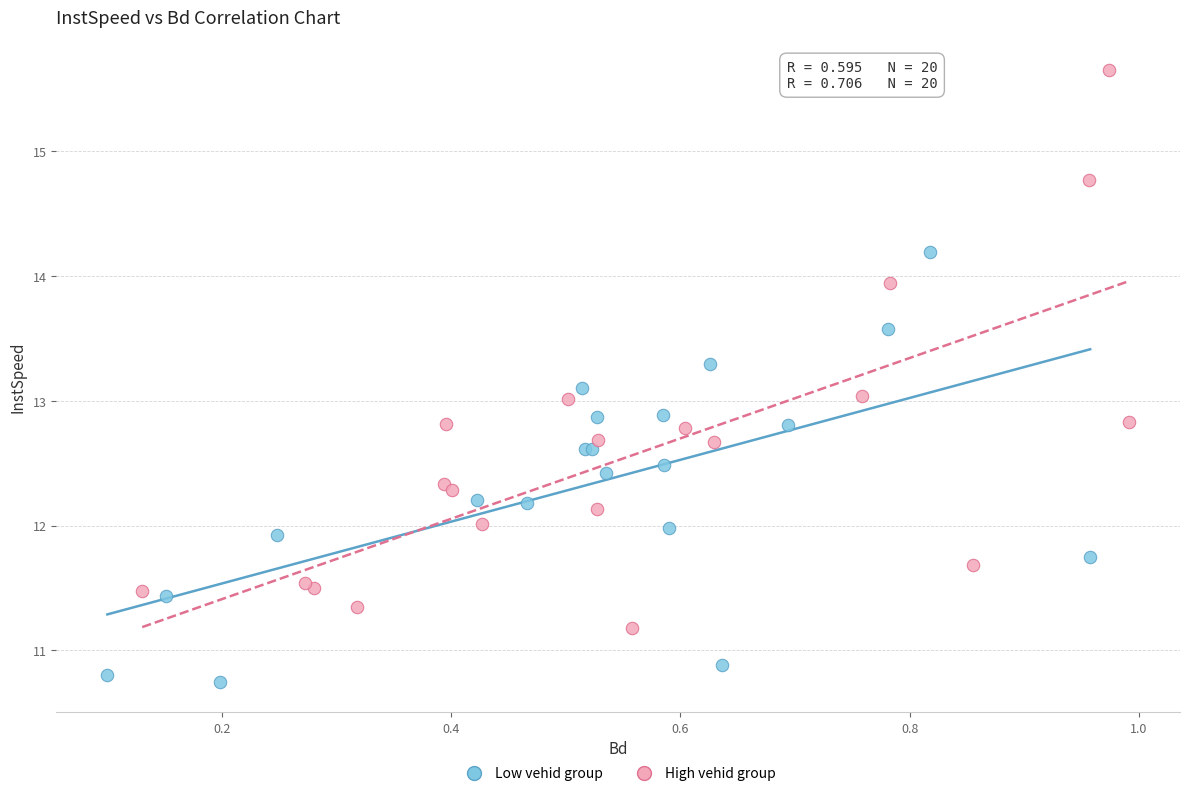

What are all the series names shown in the legend?

Low vehid group, High vehid group